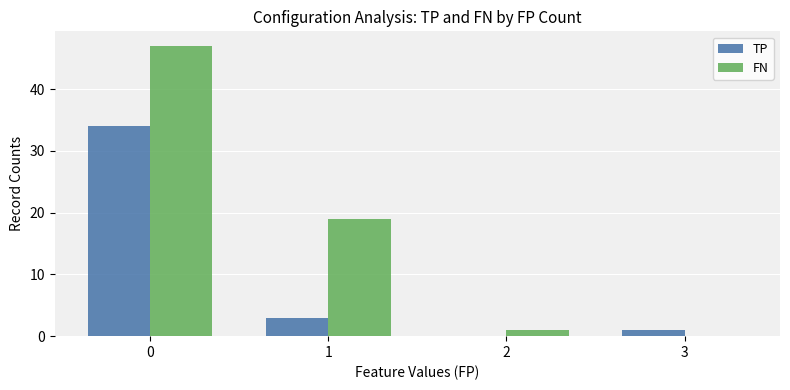

What is the sum of all TP values?

38